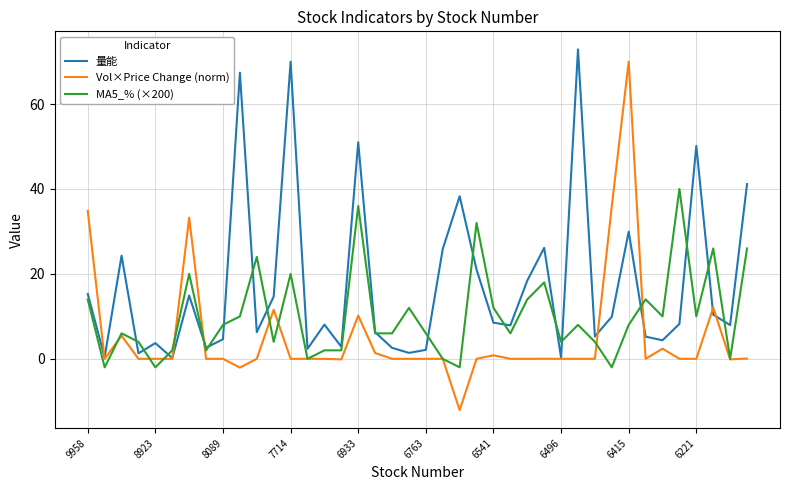

How many interior local peaks does the 量能 series have?

12